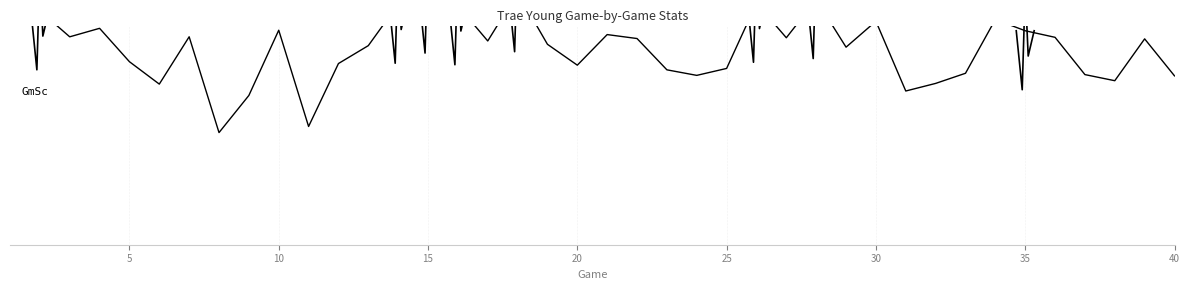

Is it true that the value at 31 is 0.2?

False